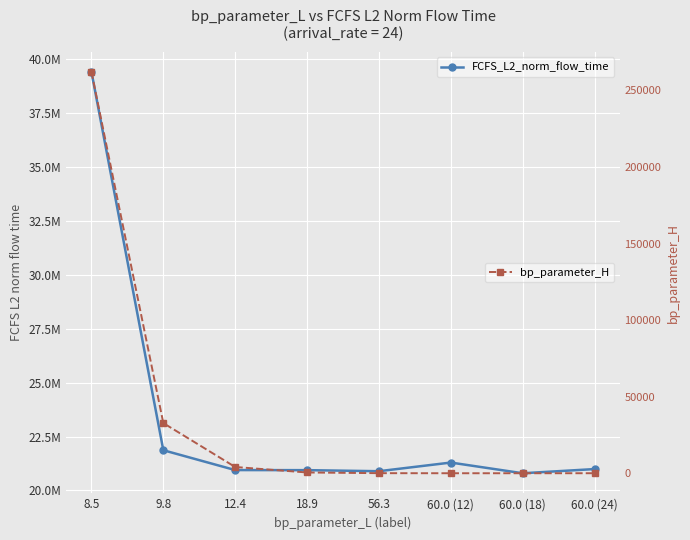

How many interior local peaks does the FCFS_L2_norm_flow_time series have?

1